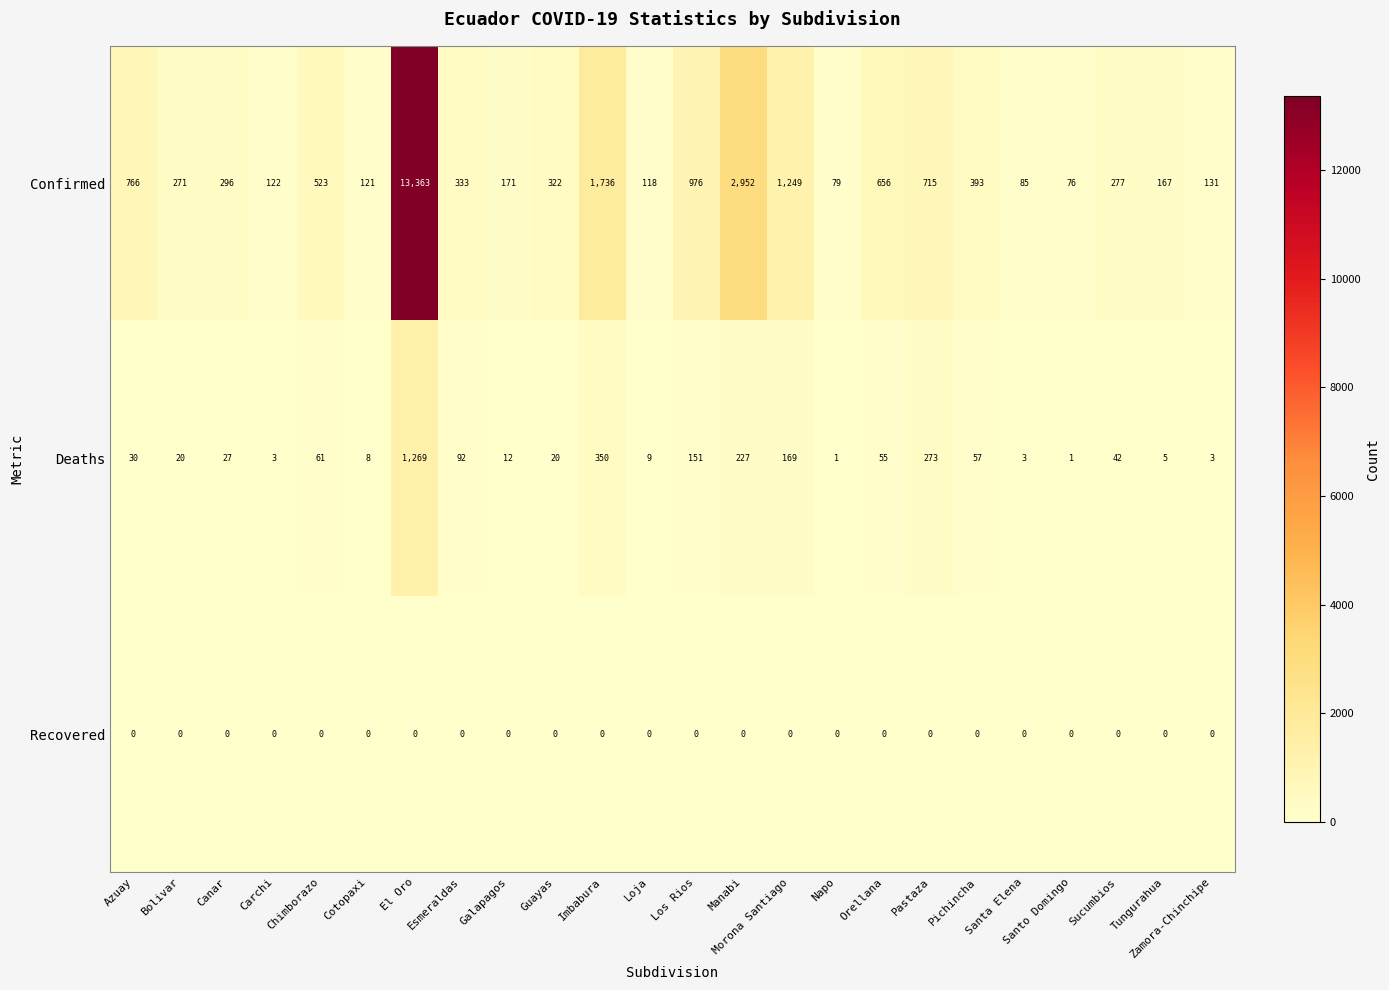

What is the maximum value shown in the chart?

13363